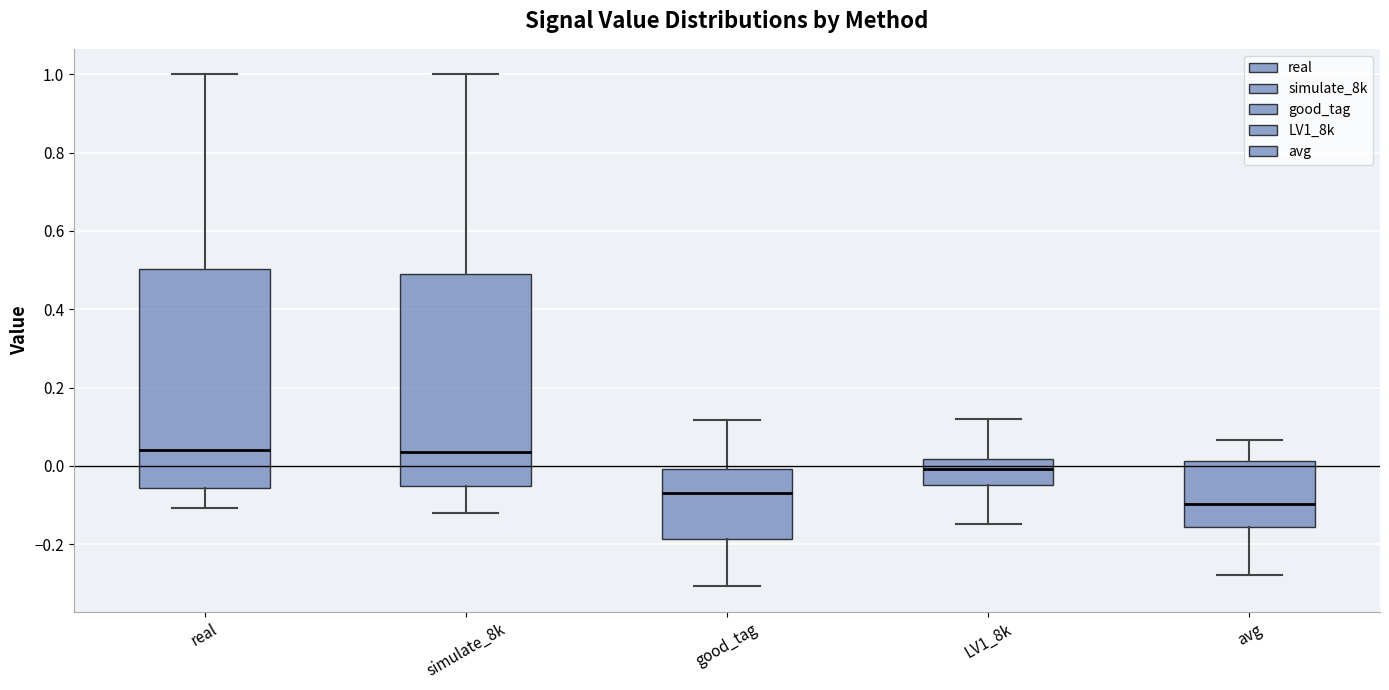

Where does the upper whisker of the box for simulate_8k end on the y-axis? The values are not printed on the chart, so give them approximately, as read against the axis.

1.00